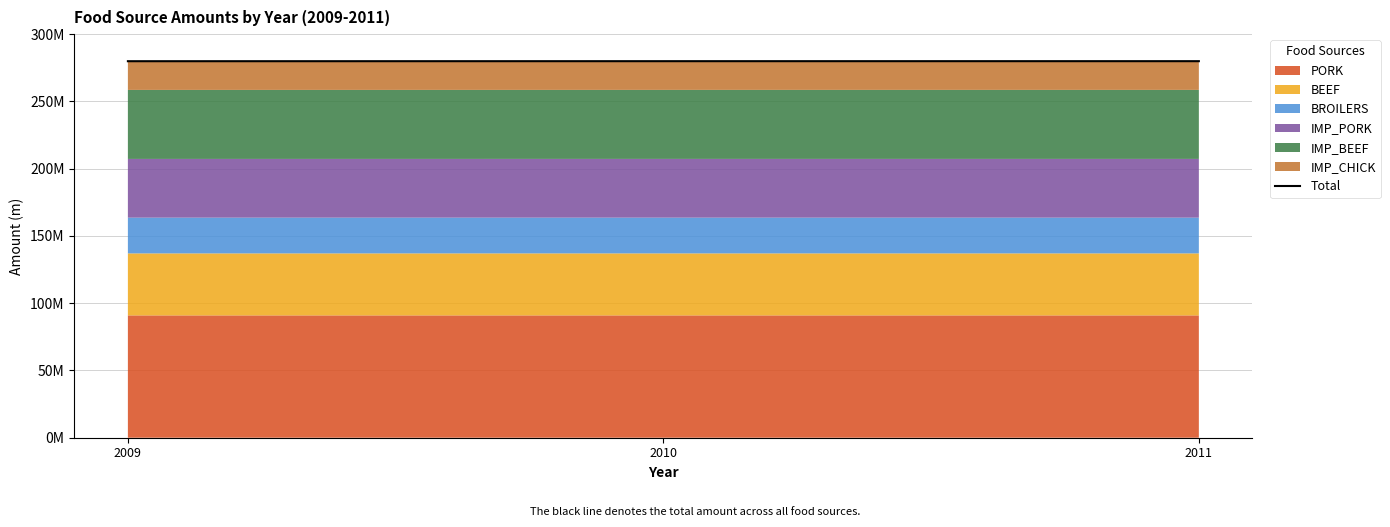

Approximately how many times larger is the value at 2009 compared to 2011?

1.0